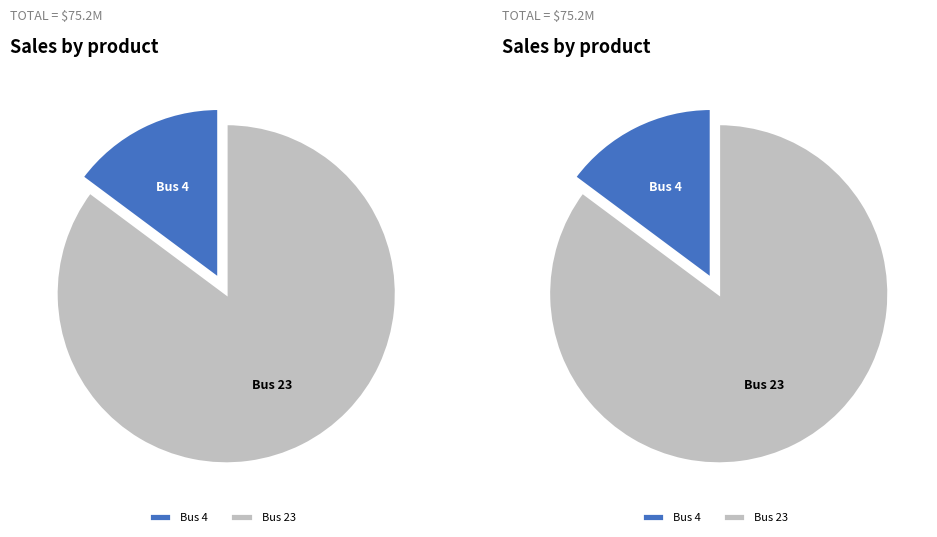

To the nearest percent, what is the difference between the 1 and 0 slice percentages?

70%